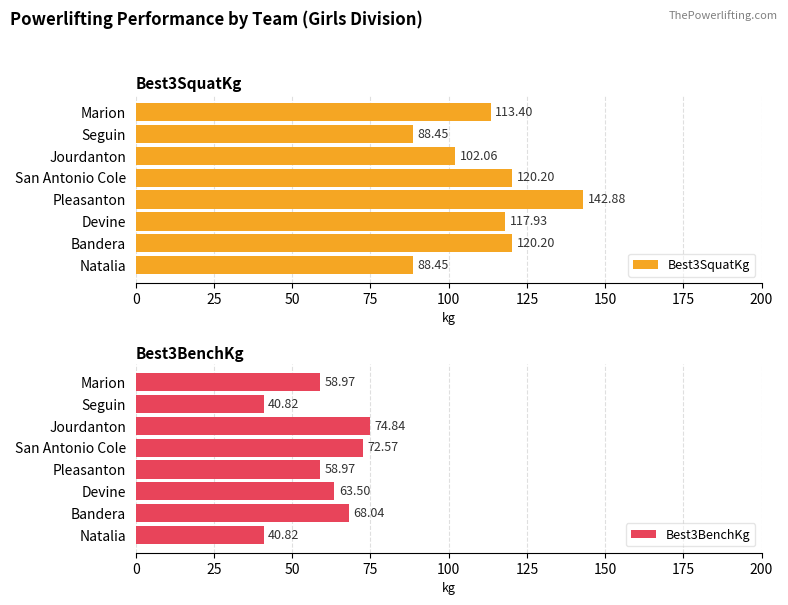

At which label is Best3SquatKg closest to 115?

Marion